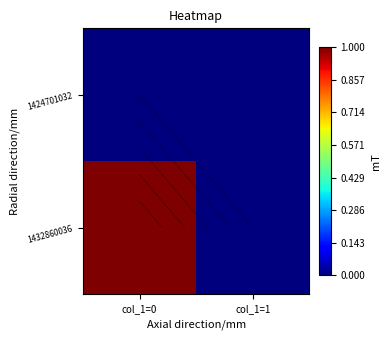

Which series has the widest spread of values?

1432860036